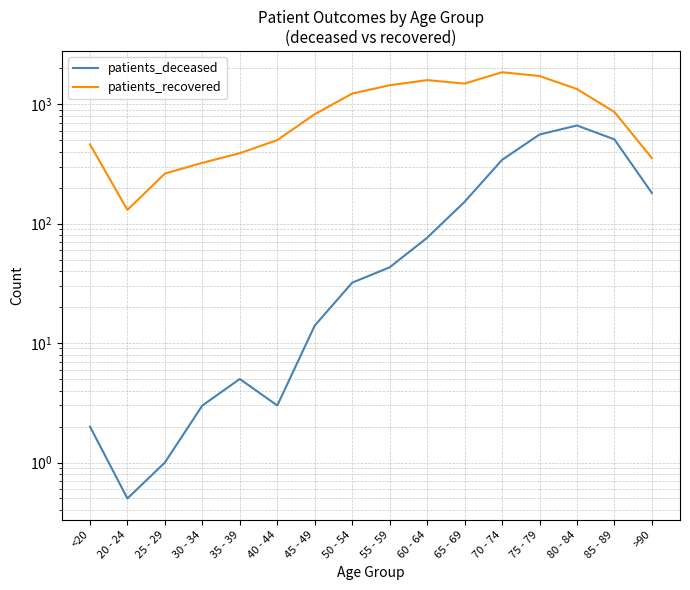

Which series changed the most between 35 - 39 and 60 - 64?

patients_recovered